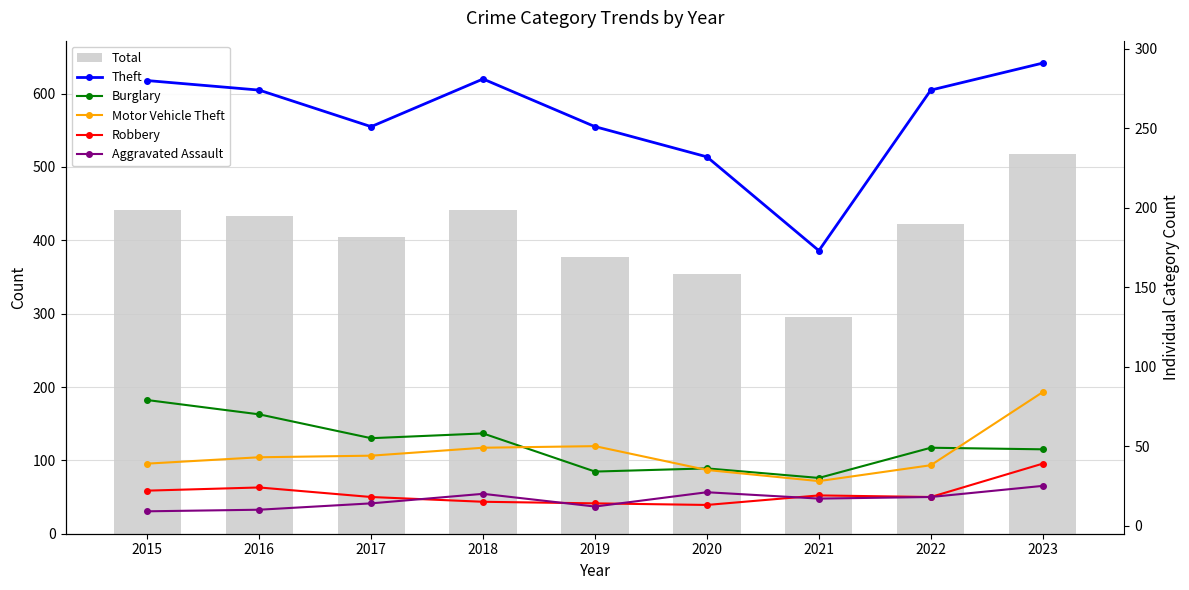

What is the maximum value shown in the chart?

517